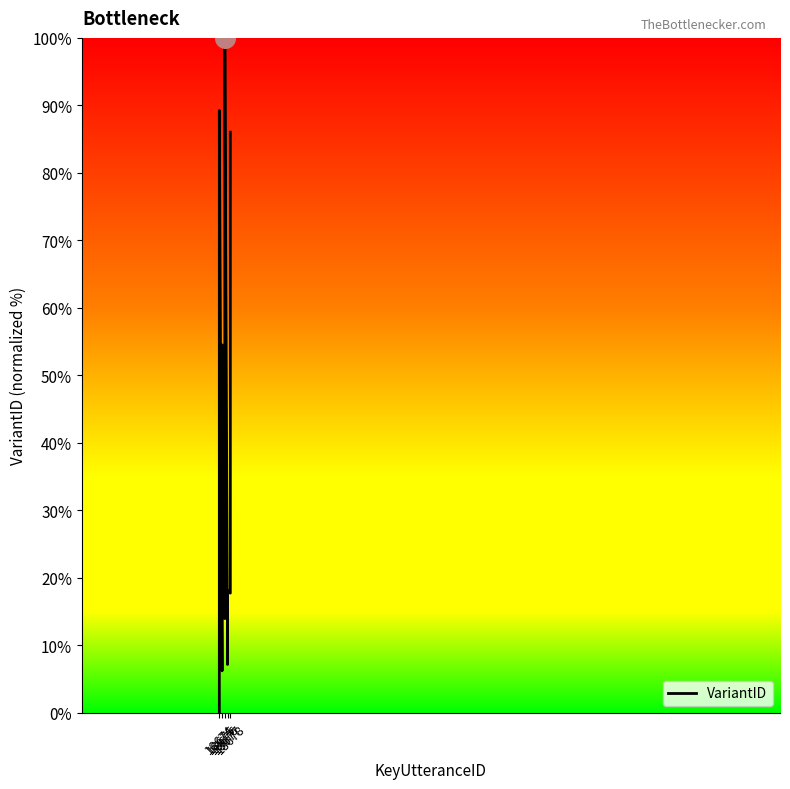

Which has a higher value, 13 or 10?

13